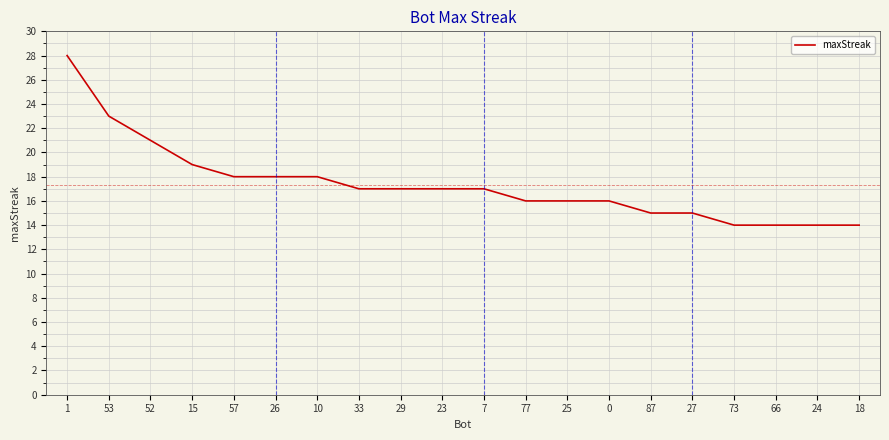

What is the difference between the maximum and minimum values?

14